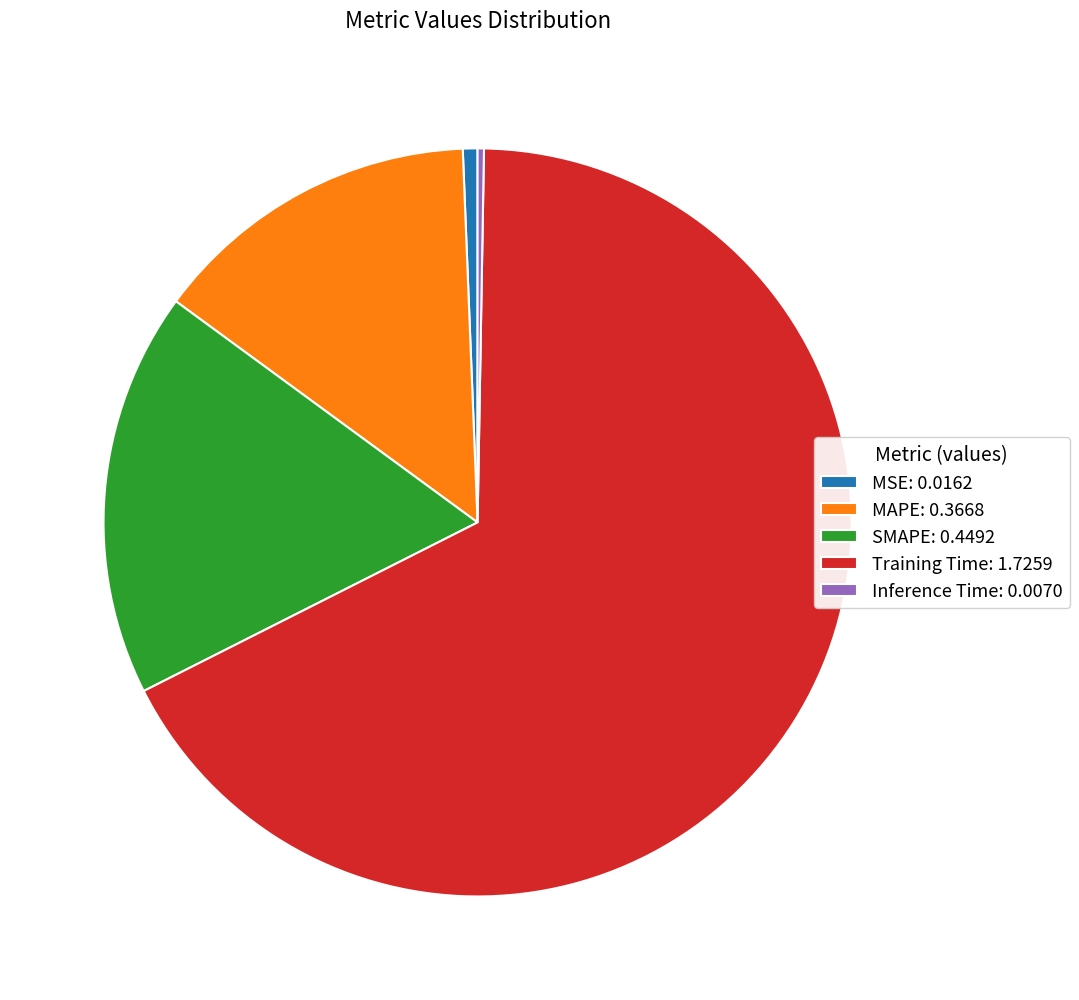

Does Training Time: 1.7259 account for over 50% of the chart?

Yes